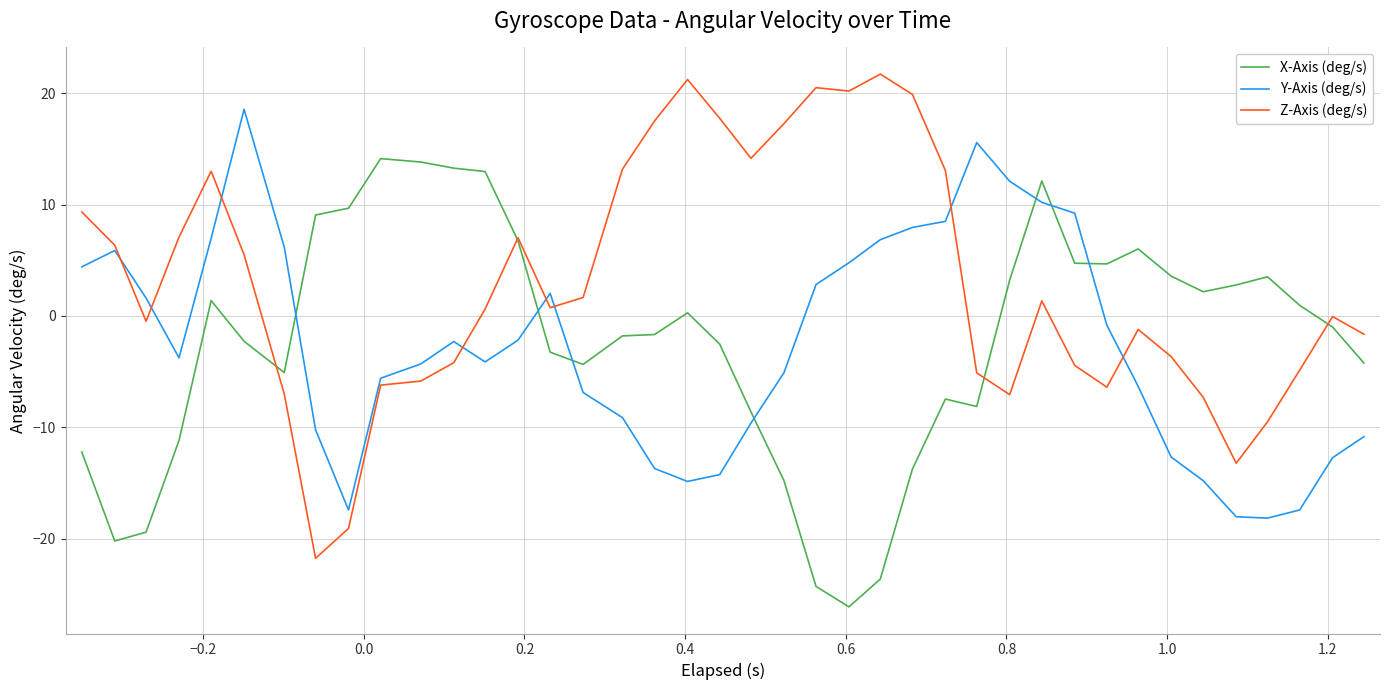

What is the greatest value displayed?

21.7